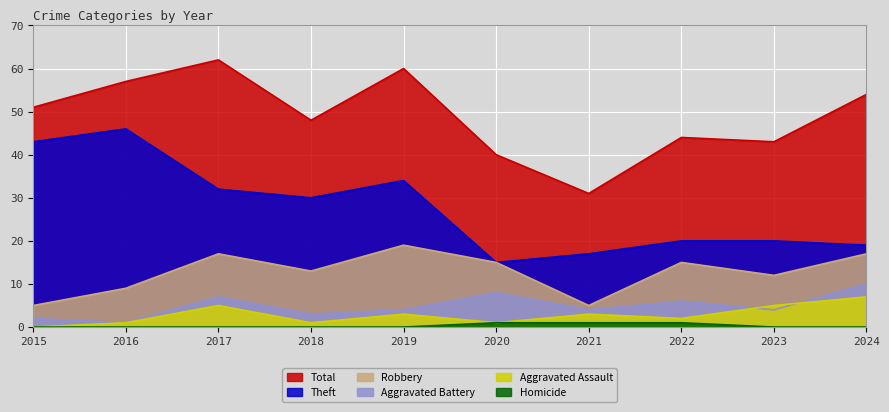

What is the difference between the Theft values at 2016 and 2022?

26